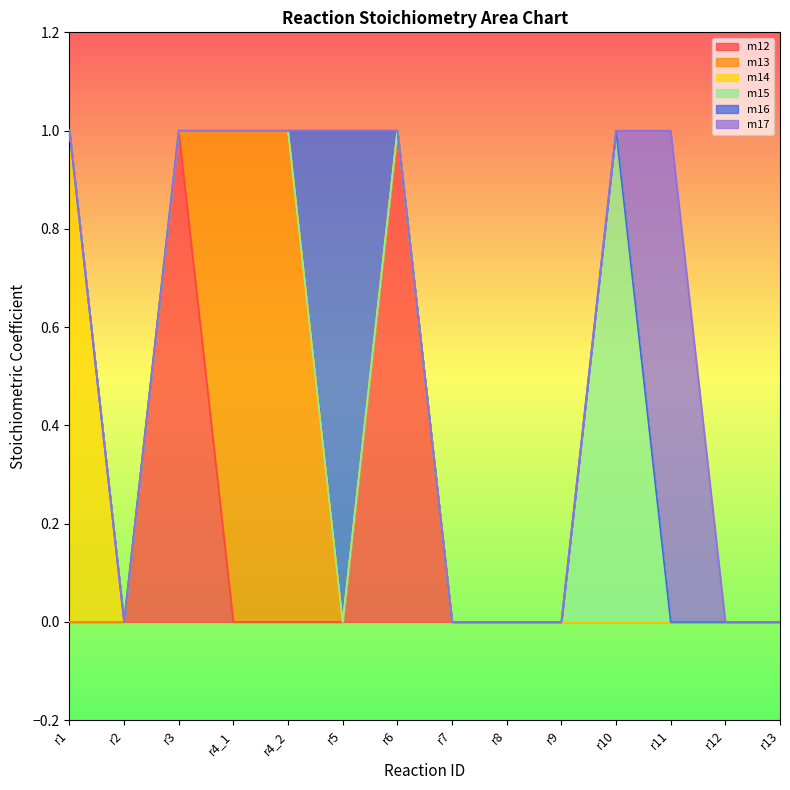

Between r8 and r11, which series saw the biggest shift?

m17